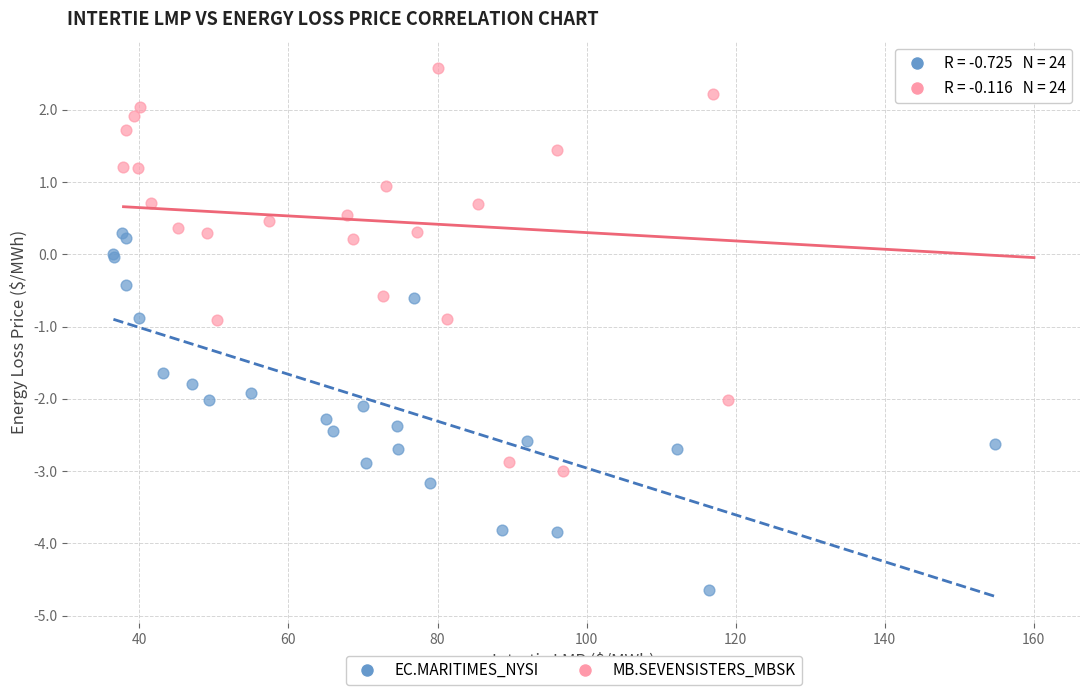

Which series contains the lowest Y value?

EC.MARITIMES_NYSI